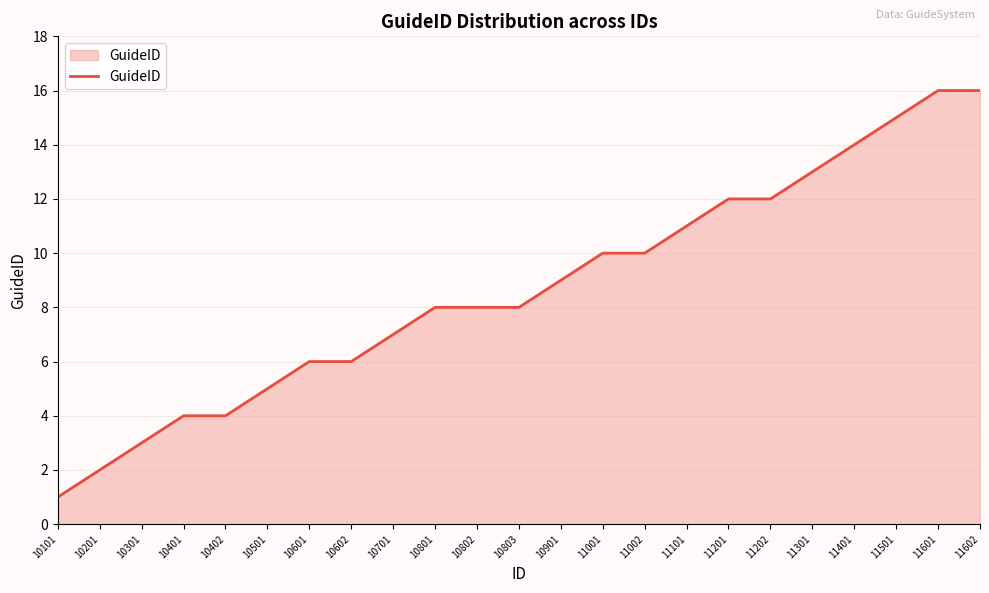

Does the chart have visible grid lines?

Yes